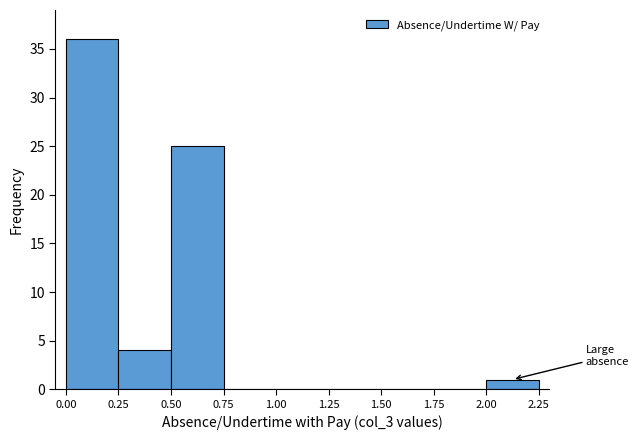

Which range on the x-axis has the tallest bar?

0.00 to 0.25